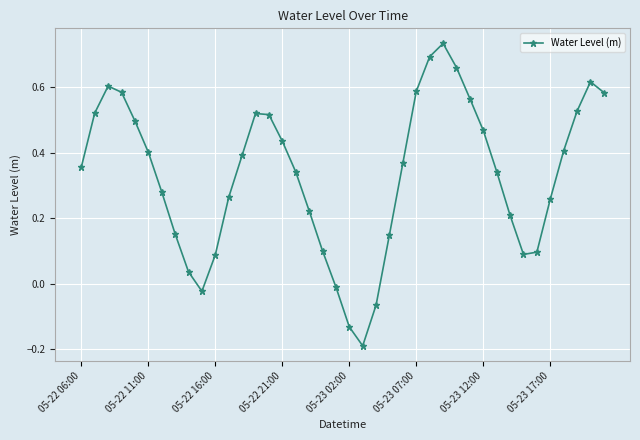

How many points are lower than both their immediate neighbors (excluding endpoints)?

3